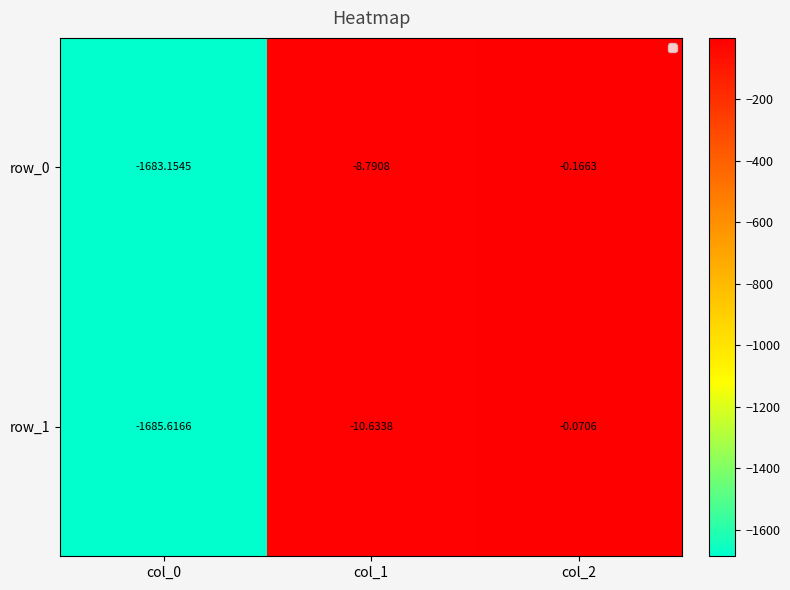

What is the difference between the row_1 values at col_1 and col_2?

10.6